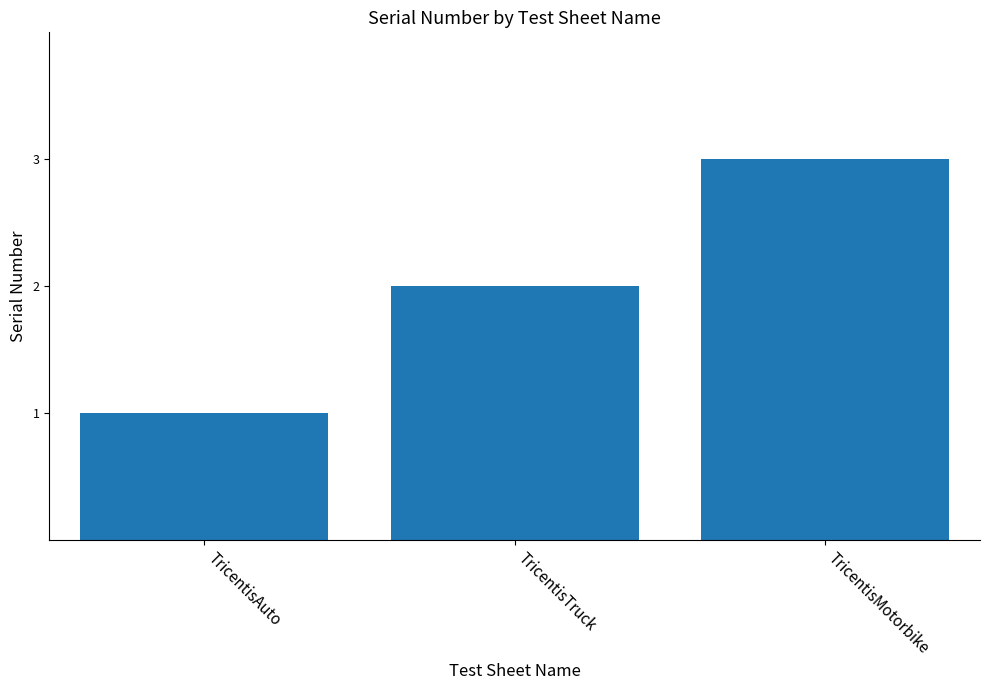

Reading left to right, transcribe all the data shown in this chart.

TricentisAuto=1	TricentisTruck=2	TricentisMotorbike=3